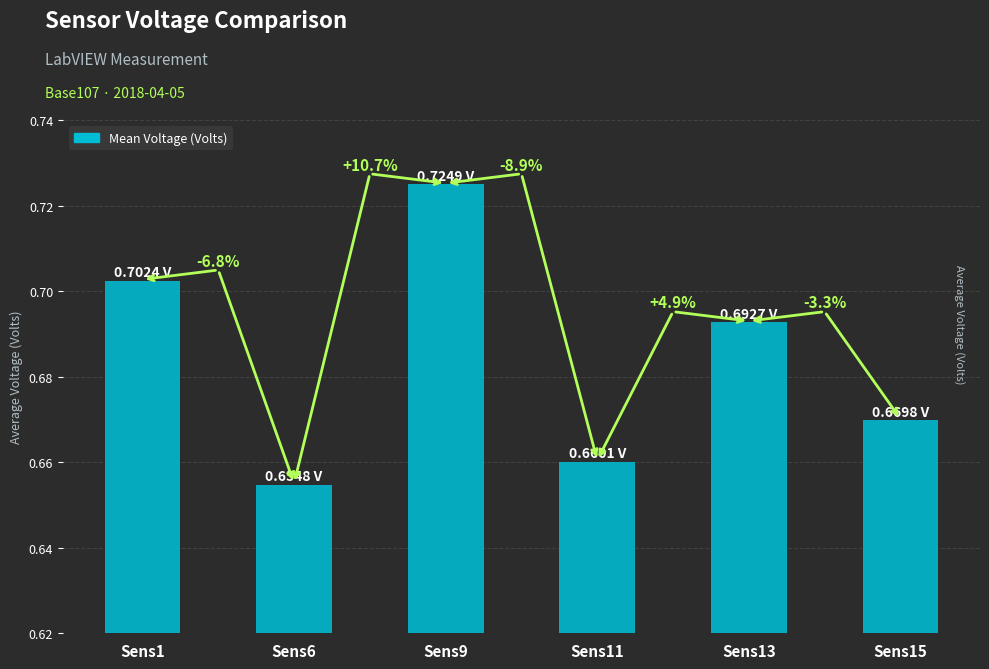

The value at Sens6 is 1.1. True or false?

False